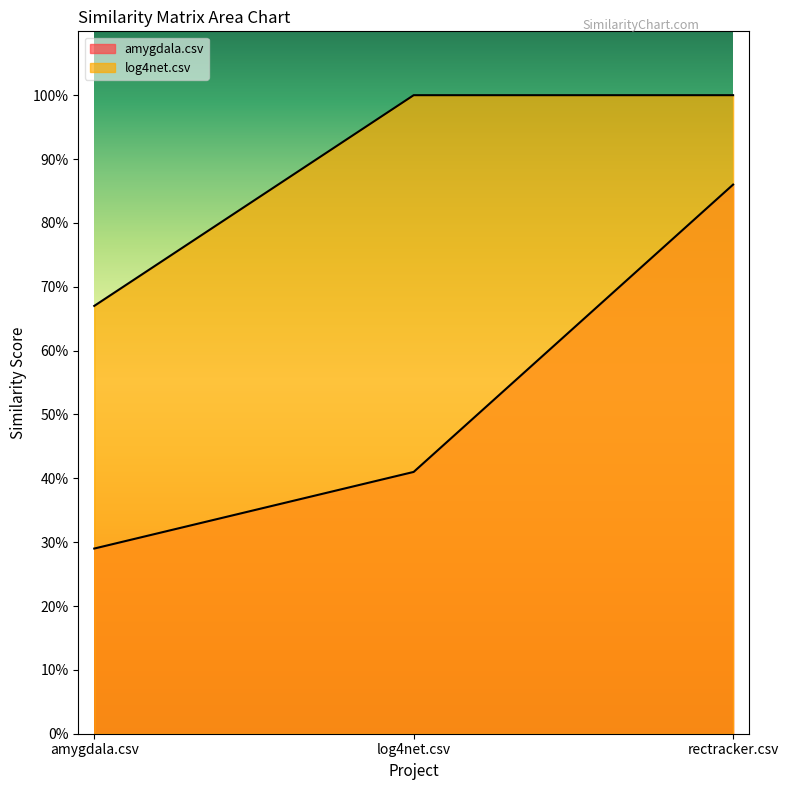

What value does the log4net.csv series have at amygdala.csv?

0.7